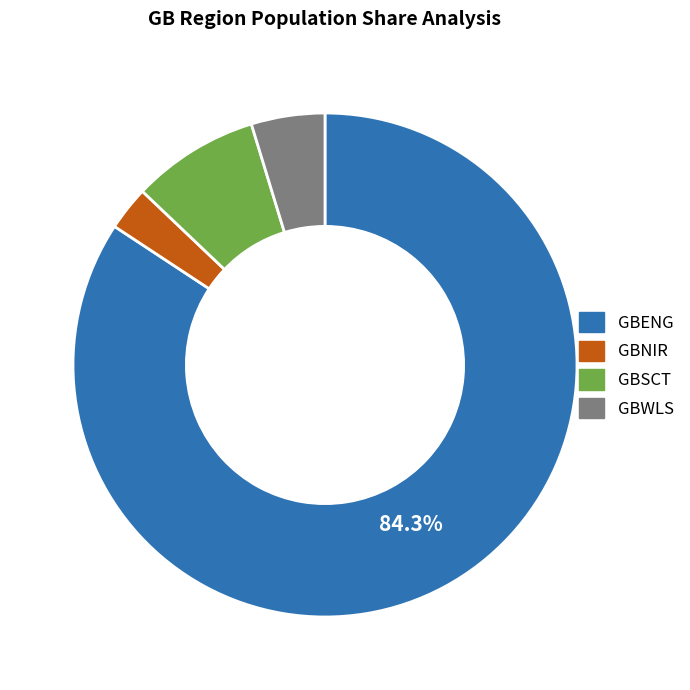

The GBSCT slice represents 8% of the pie. True or false?

True